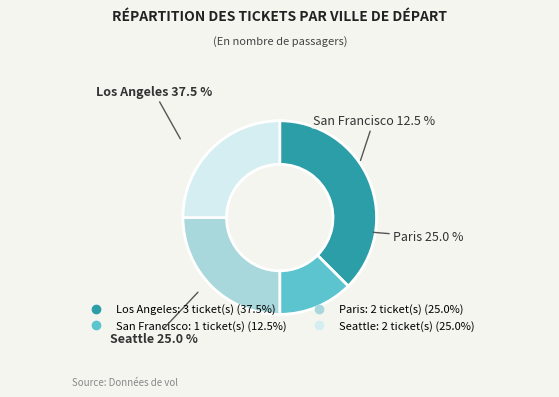

Is there any slice that represents more than half of the pie?

No